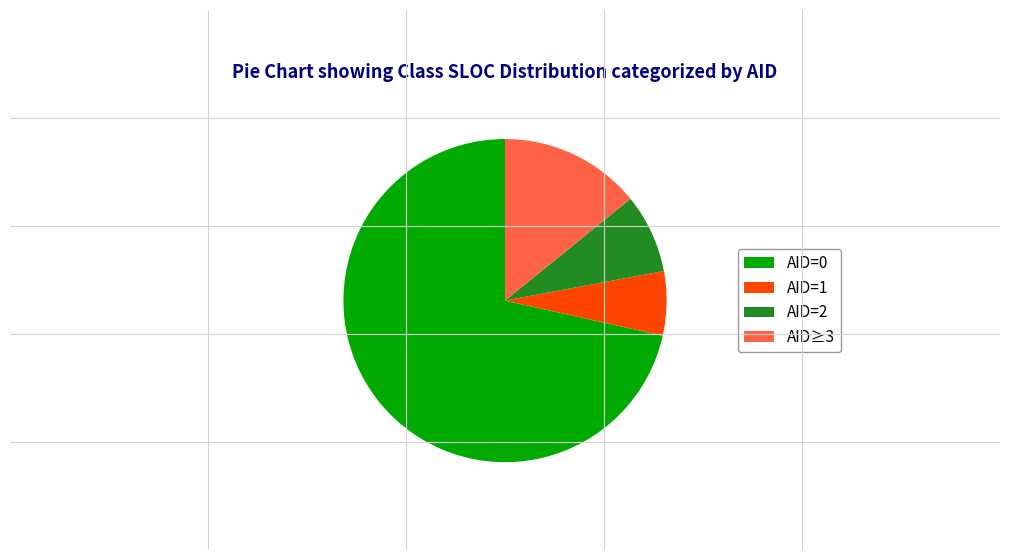

Which category has the smallest portion of the pie?

AID=1